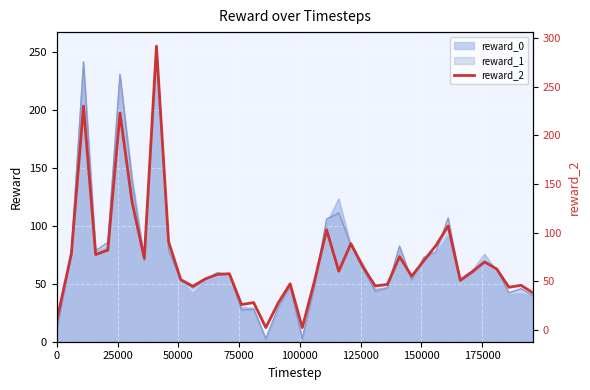

How many data points are less than 59?

20